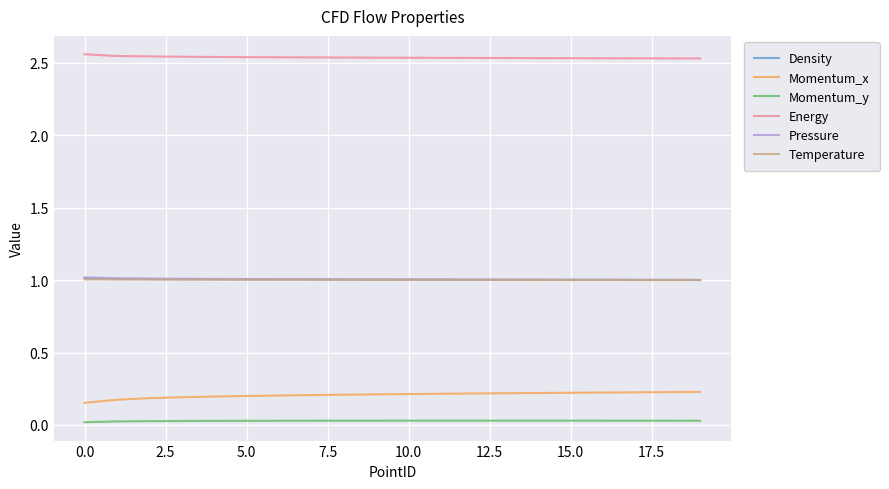

What is the lowest value of the Density series?

1.0